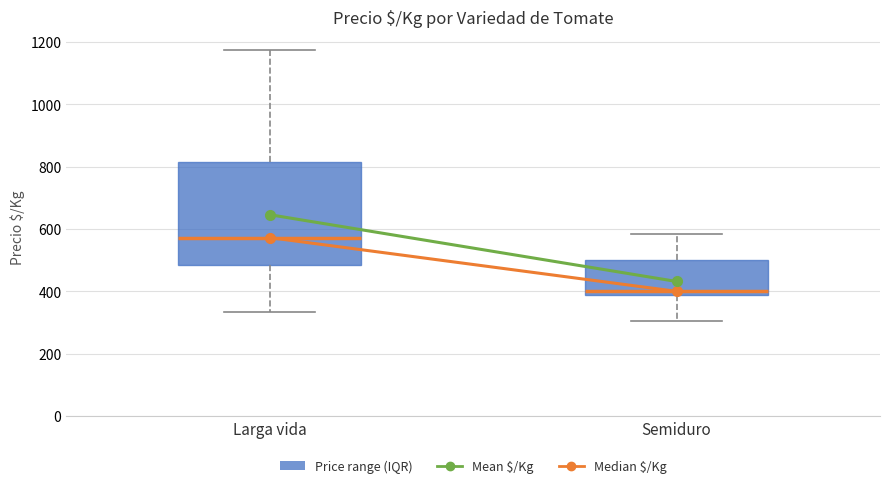

Reading left to right, transcribe this box plot: for each box, give where its median line is, the range the box spans, and where its two whiskers end, as read against the y-axis. The values are not printed on the chart, so give them approximately, as read against the axis.

Larga vida: median 580, box 480 to 820, whiskers 340 to 1180
Semiduro: median 400, box 380 to 500, whiskers 300 to 580